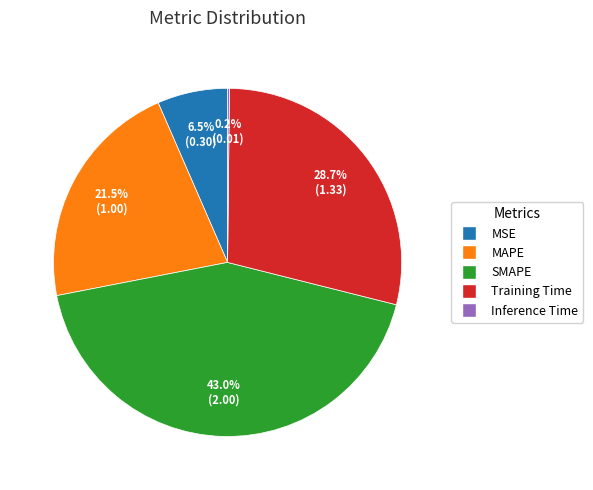

The Training Time slice represents 29% of the pie. True or false?

True